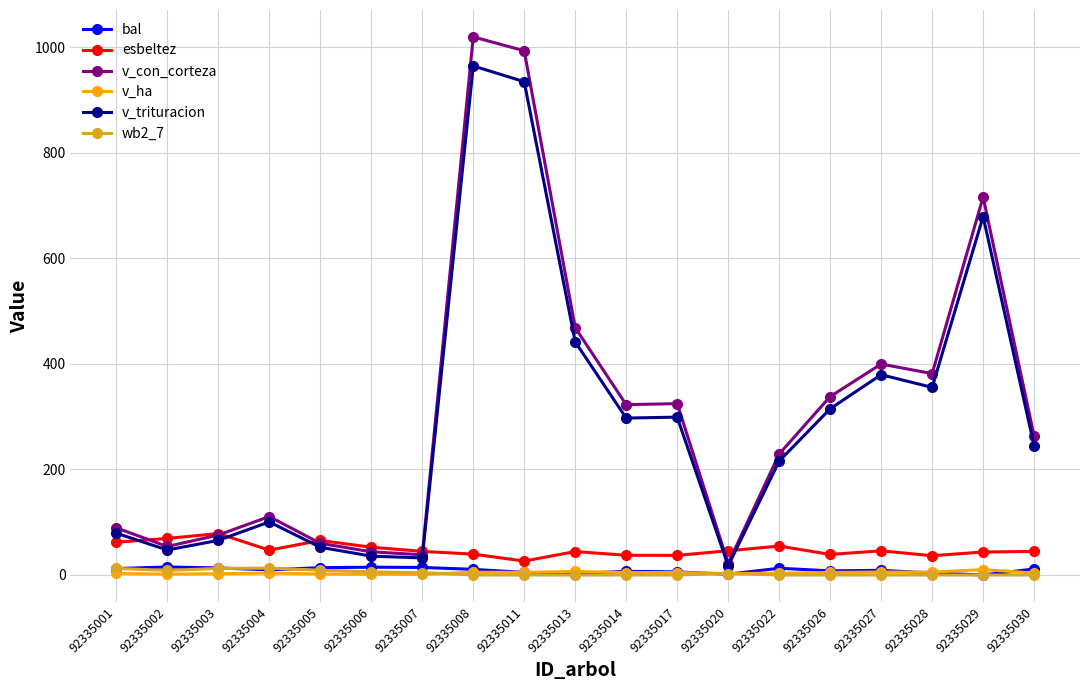

At which label does v_trituracion reach its peak?

92335008